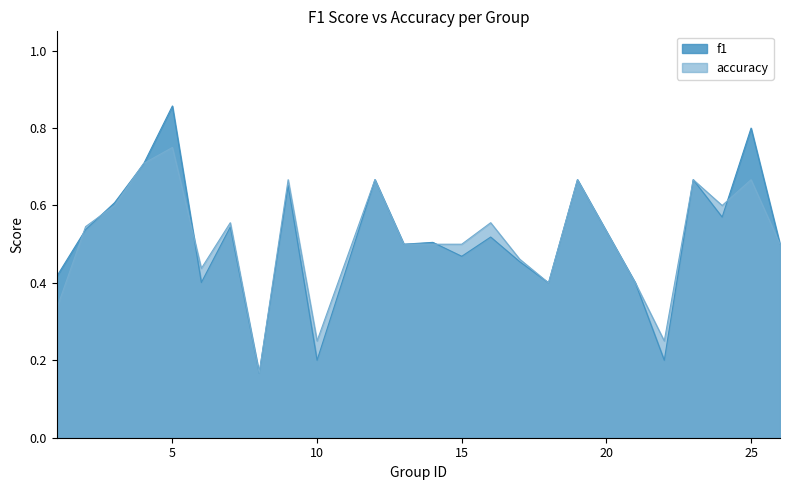

What is the average value of the accuracy series?

0.5